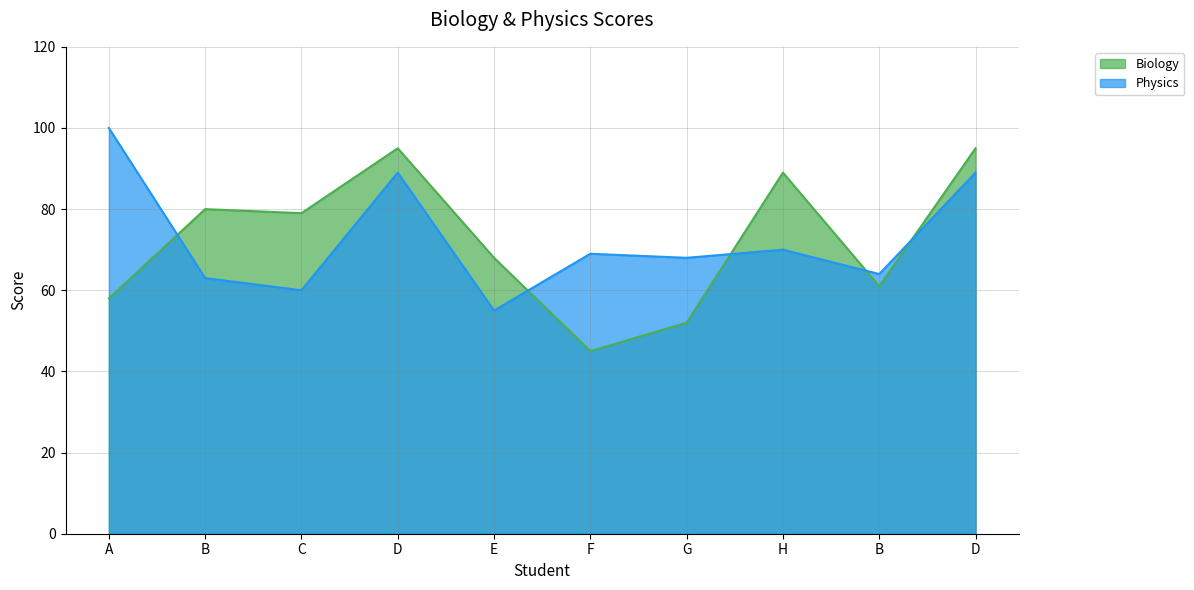

Reading left to right, list all the values displayed in this chart.

Biology: 58	80	79	95	68	45	52	89	61	95
Physics: 100	63	60	89	55	69	68	70	64	89